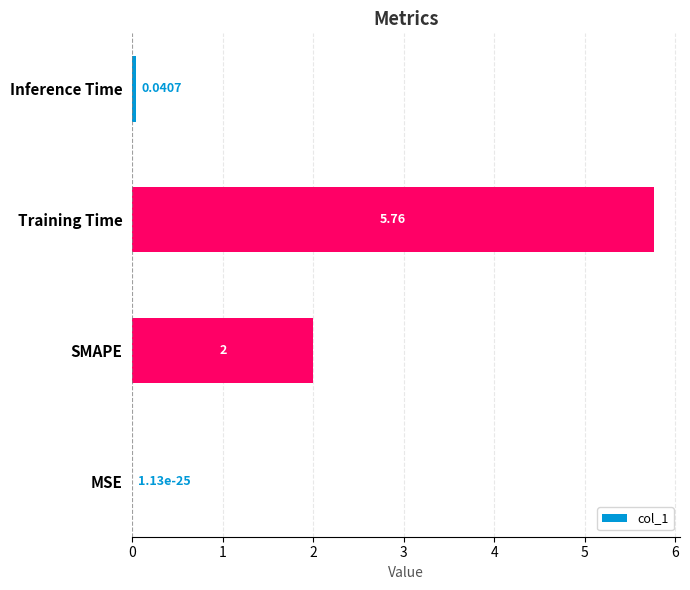

Which category has the highest value across all series?

Training Time